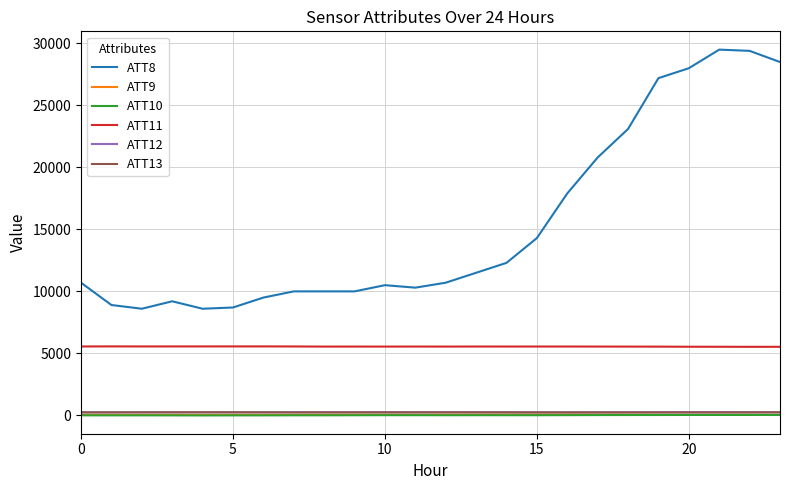

Which series has the largest range (max minus min)?

ATT8